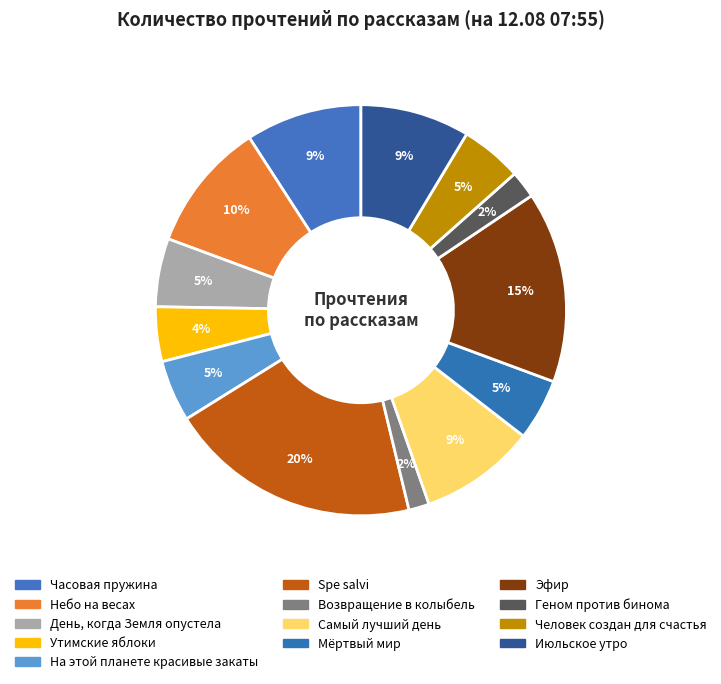

Which slice is the largest?

Spe salvi